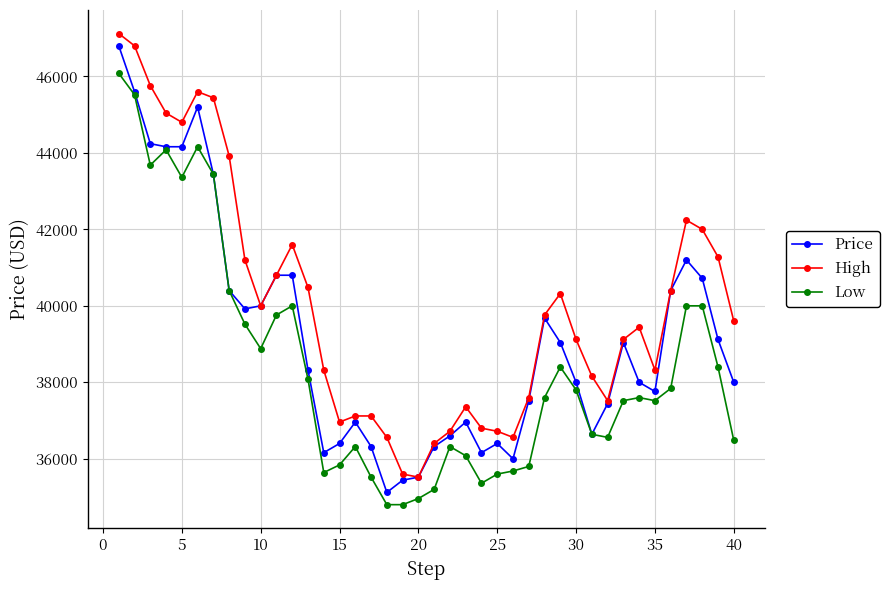

What is the value of the Low point at the 12th from the left?

40000